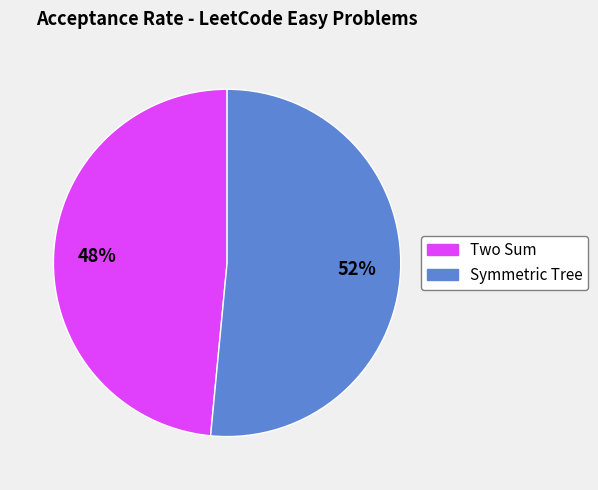

The Symmetric Tree slice represents 57% of the pie. True or false?

False